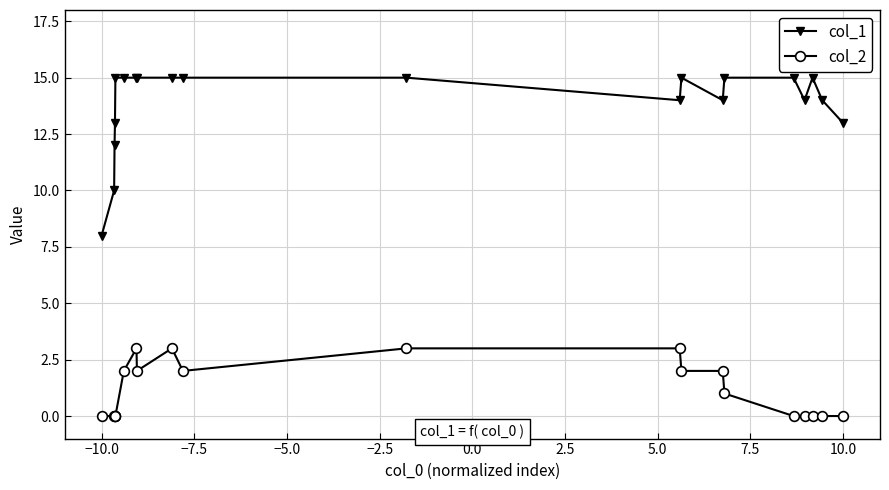

True or false: col_2 and col_1 cross at least once.

False